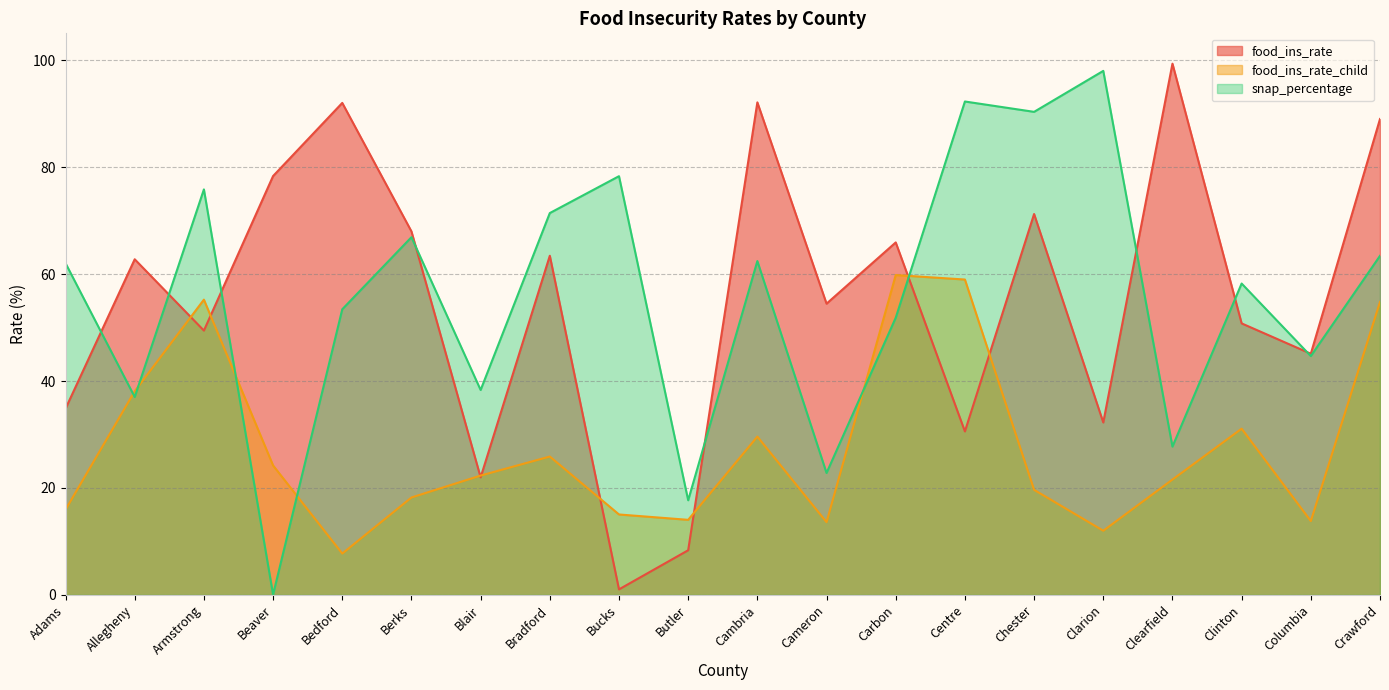

What is the difference between the second highest and minimum values in the food_ins_rate series?

91.1